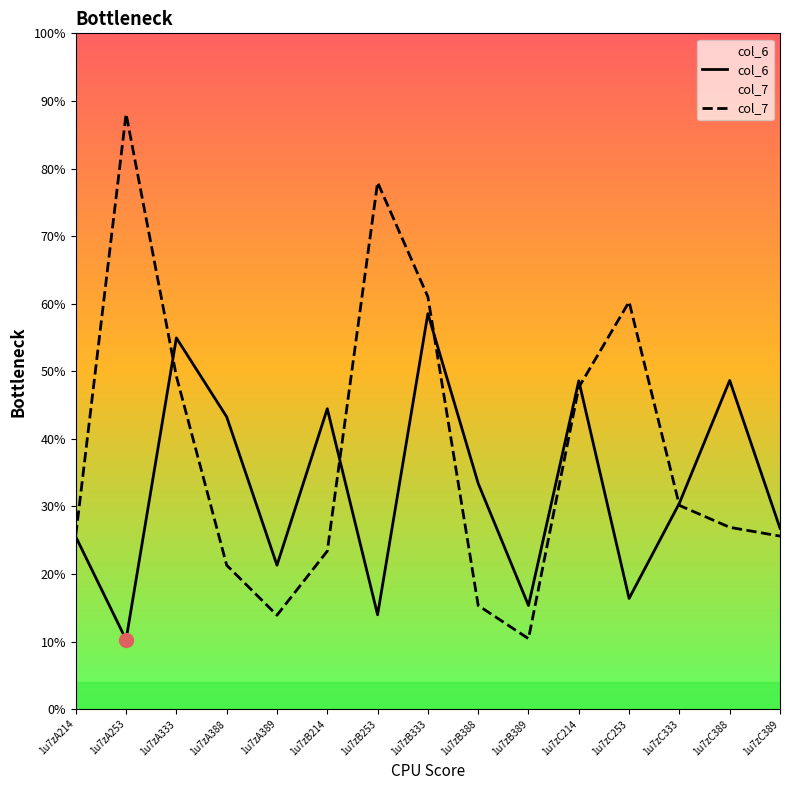

Is the value of col_7 at 1u7zA333 greater than the value of col_6 at 1u7zC333?

Yes